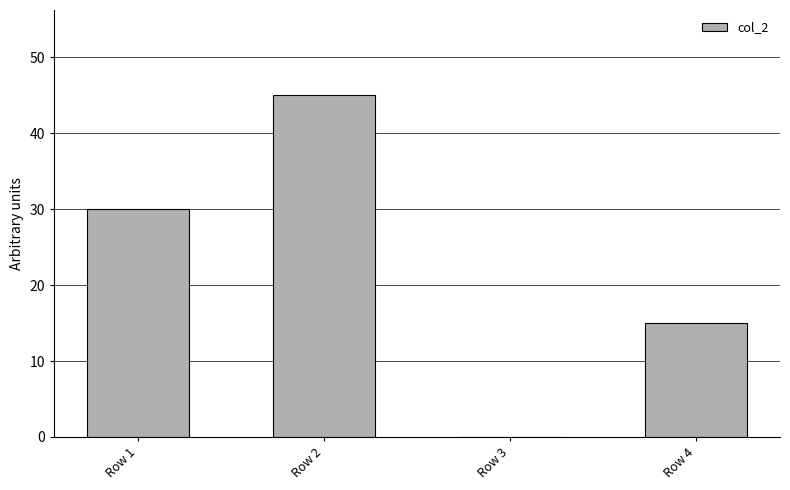

What is the change in value from Row 2 to Row 4?

-30